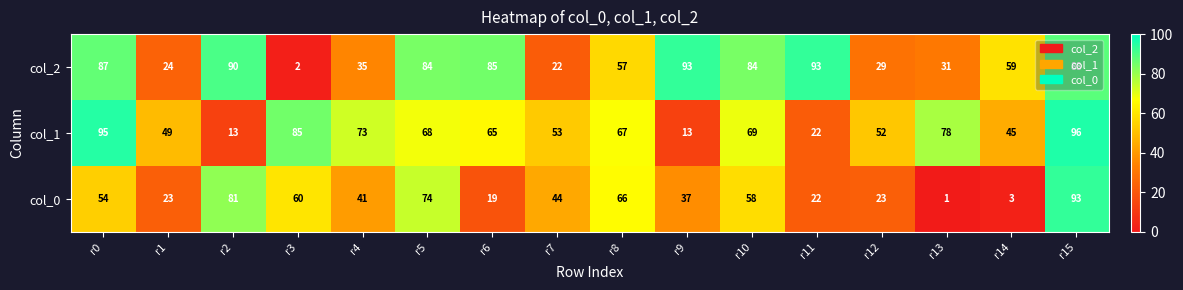

Rank the series at r13 from highest to lowest value.

col_1, col_2, col_0